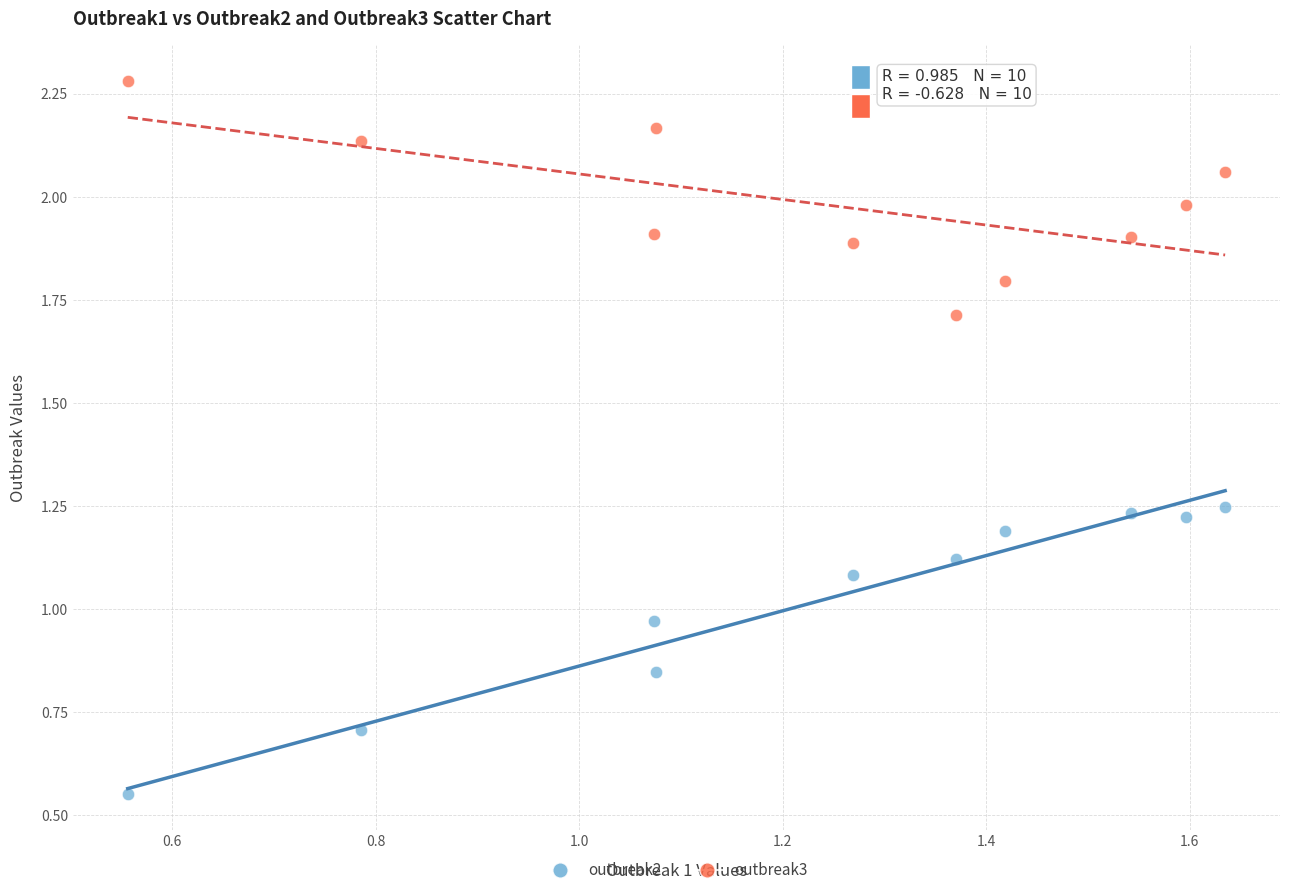

Which series reaches the maximum Y coordinate?

outbreak3